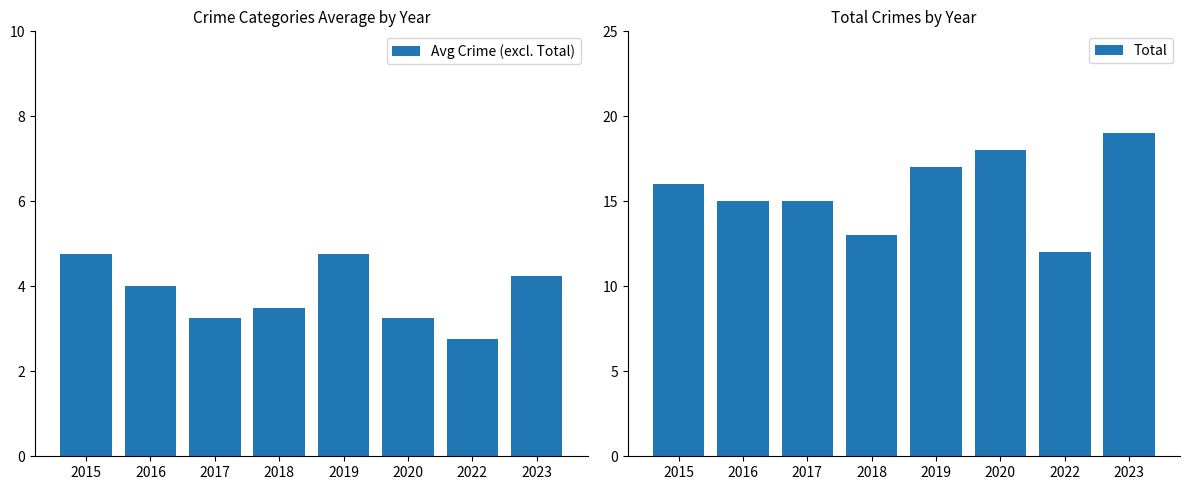

Rank the series by their maximum value, from lowest to highest.

Avg Crime (excl. Total), Total